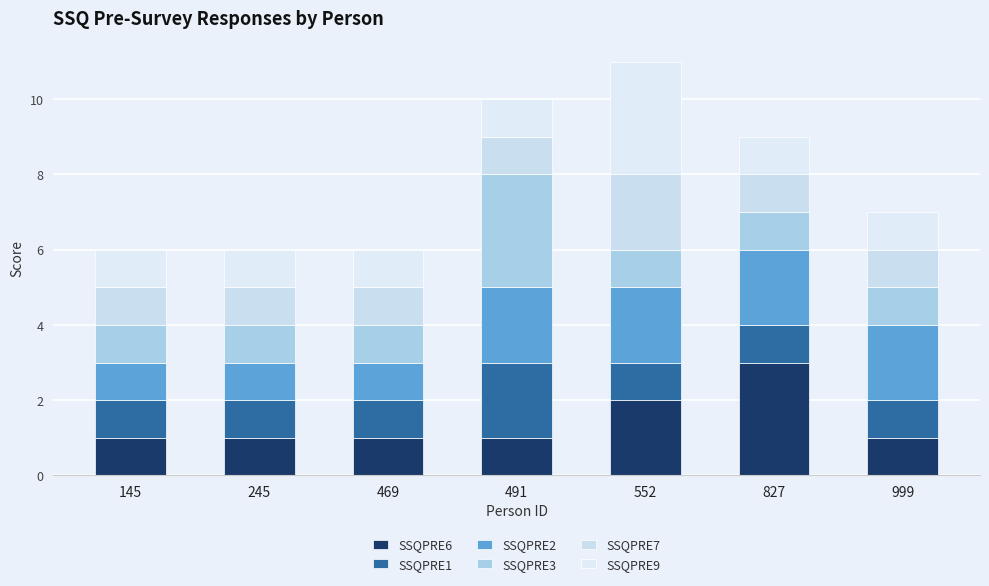

List the labels in order of SSQPRE9 value, smallest first.

145, 245, 469, 491, 827, 999, 552